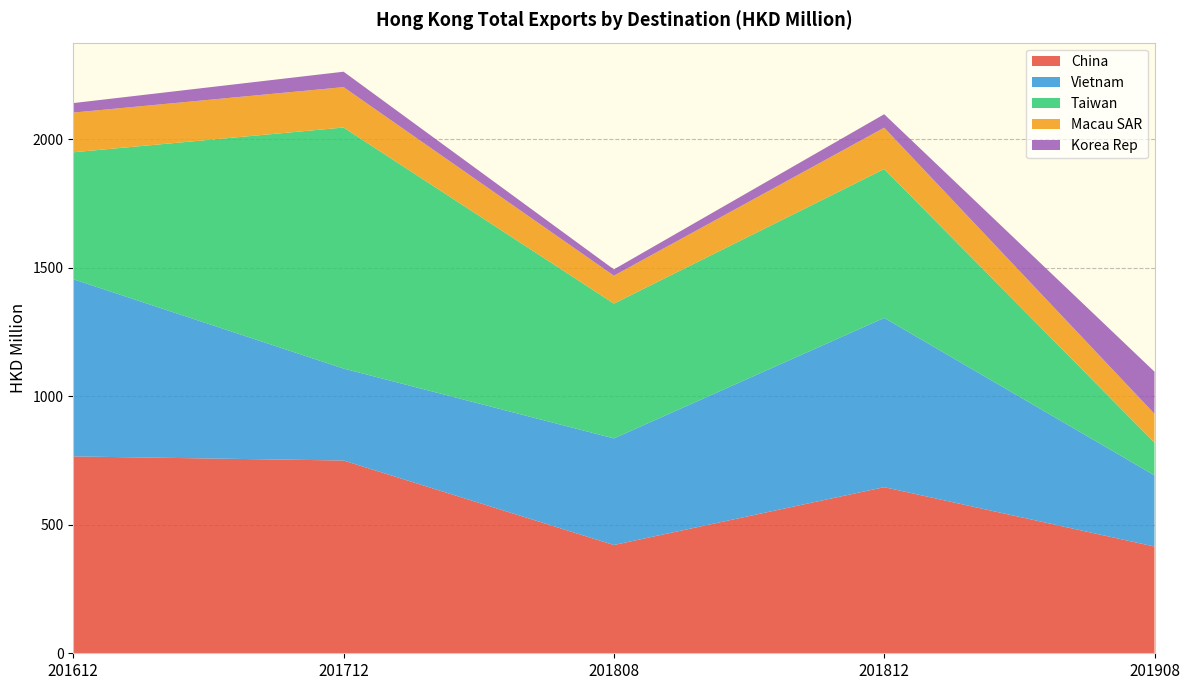

Reading left to right, extract all data points from this chart.

China: 766.0	750.1	421.4	646.4	415.3
Vietnam: 689.6	357.8	414.7	658.6	277.1
Taiwan: 493.9	937.9	524.6	579.3	127.1
Macau SAR: 154.4	157.2	108.6	160.8	112.1
Korea Rep: 37.0	60.0	24.6	52.3	164.0